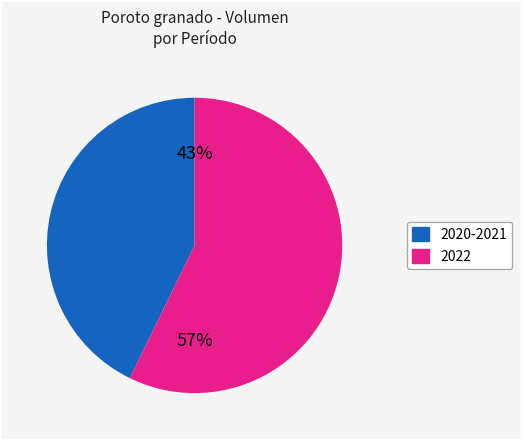

To the nearest percent, what is the average slice percentage?

50%